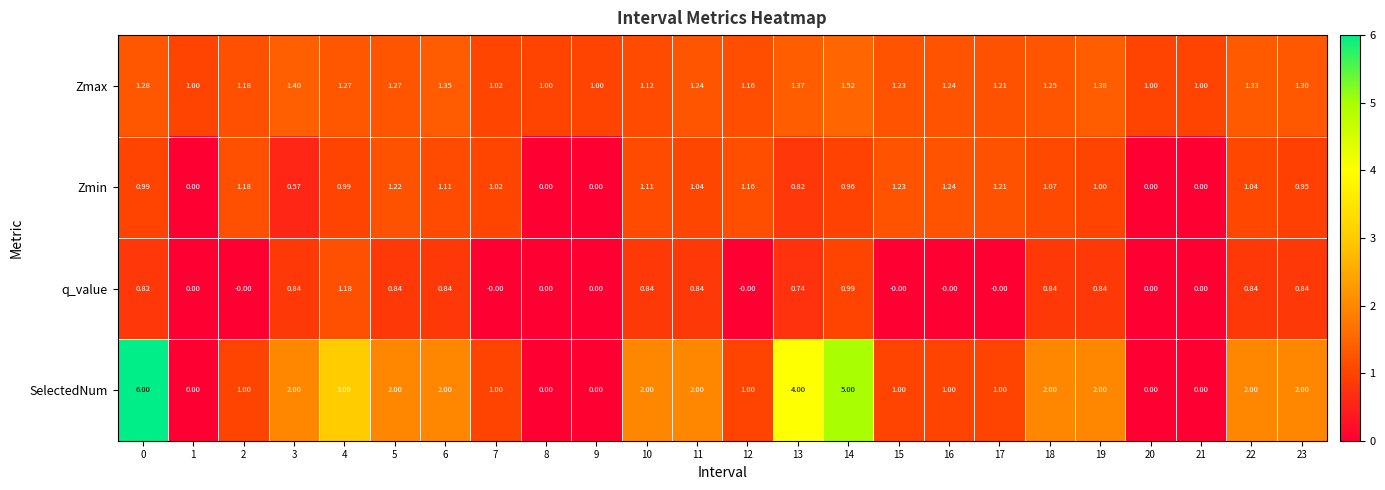

Which series has the largest total across all categories?

SelectedNum